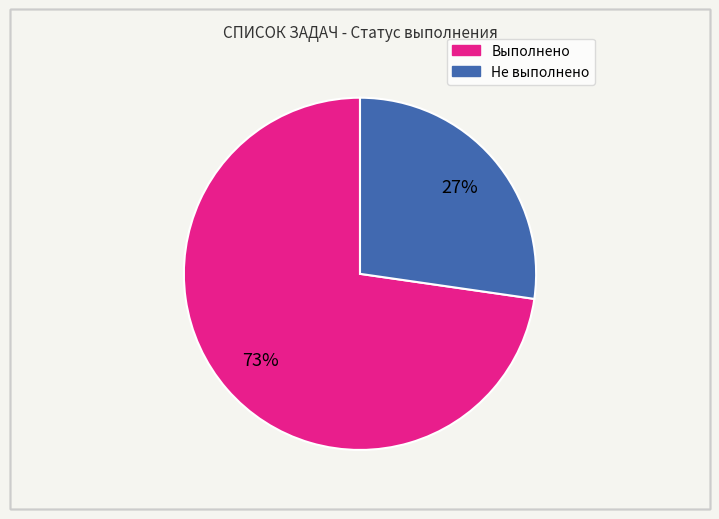

To the nearest percent, what is the average slice percentage?

50%